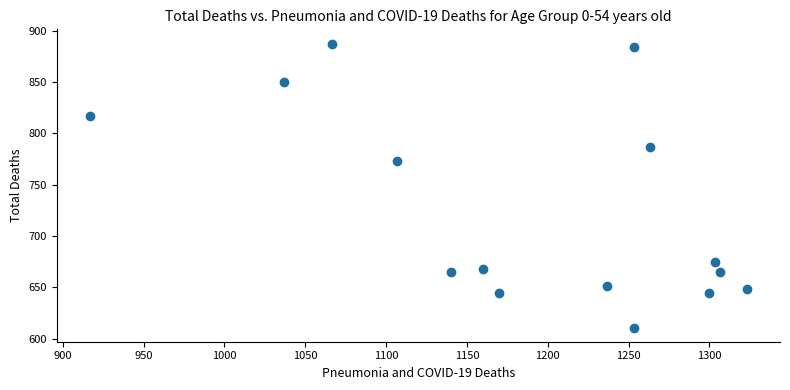

What is the range of X values (max minus min)?

406.7